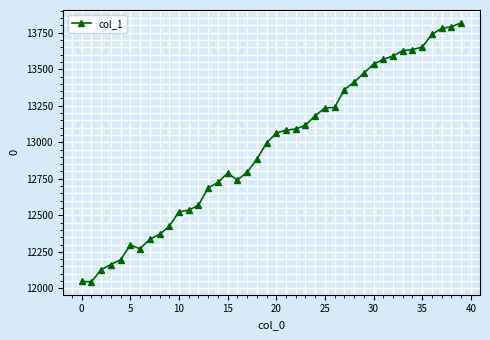

How many values are below 13063?

20